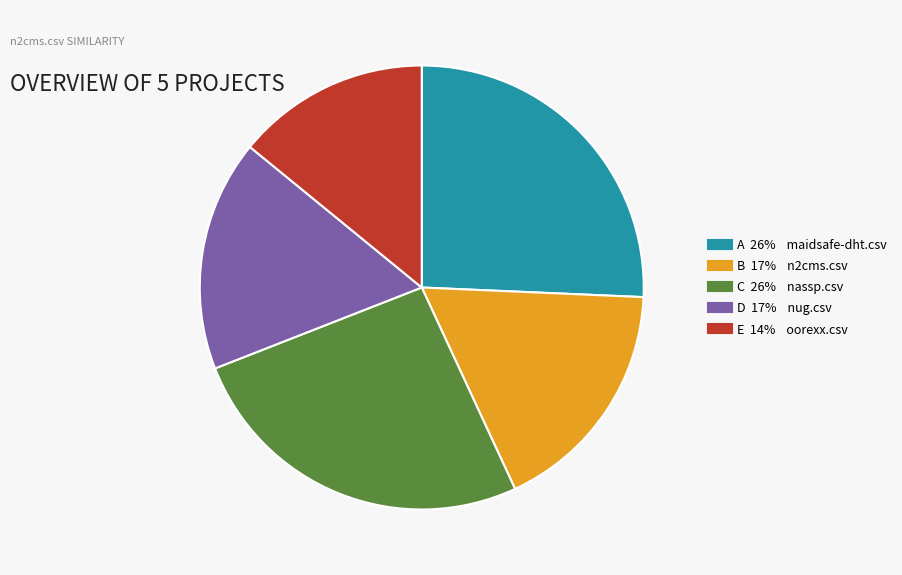

Is there a majority slice in this chart?

No